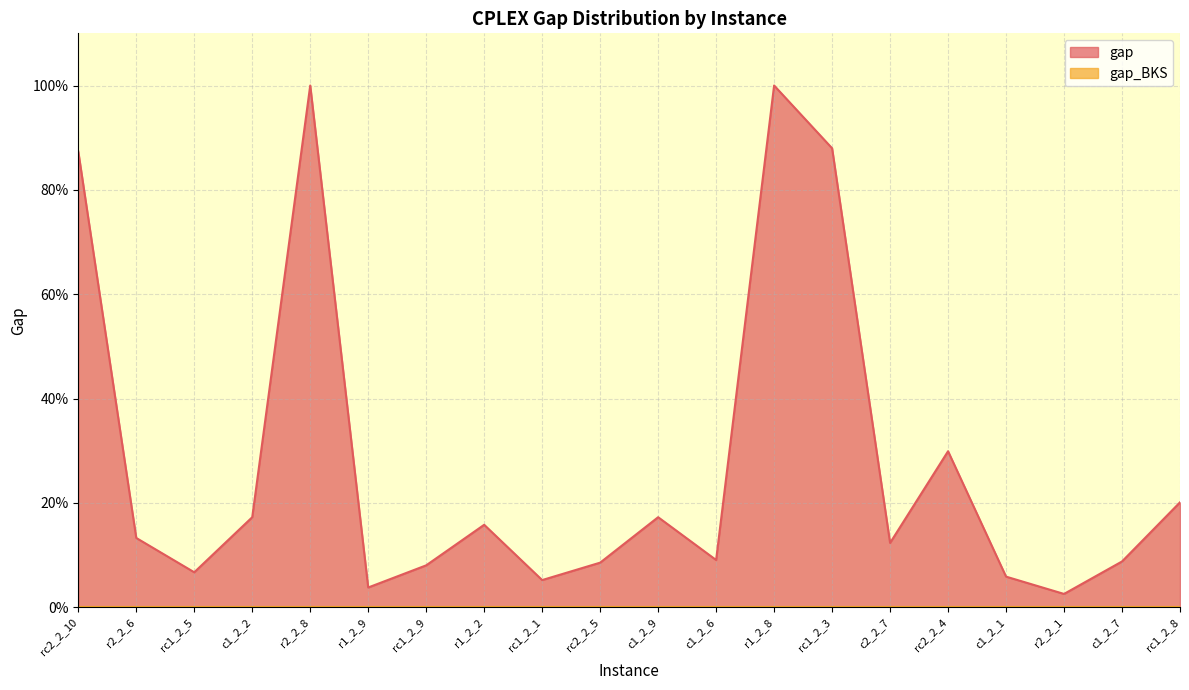

List the labels in order of value, smallest first.

r2_2_1, r1_2_9, rc1_2_1, c1_2_1, rc1_2_5, rc1_2_9, rc2_2_5, c1_2_7, c1_2_6, c2_2_7, r2_2_6, r1_2_2, c1_2_2, c1_2_9, rc1_2_8, rc2_2_4, rc2_2_10, rc1_2_3, r2_2_8, r1_2_8